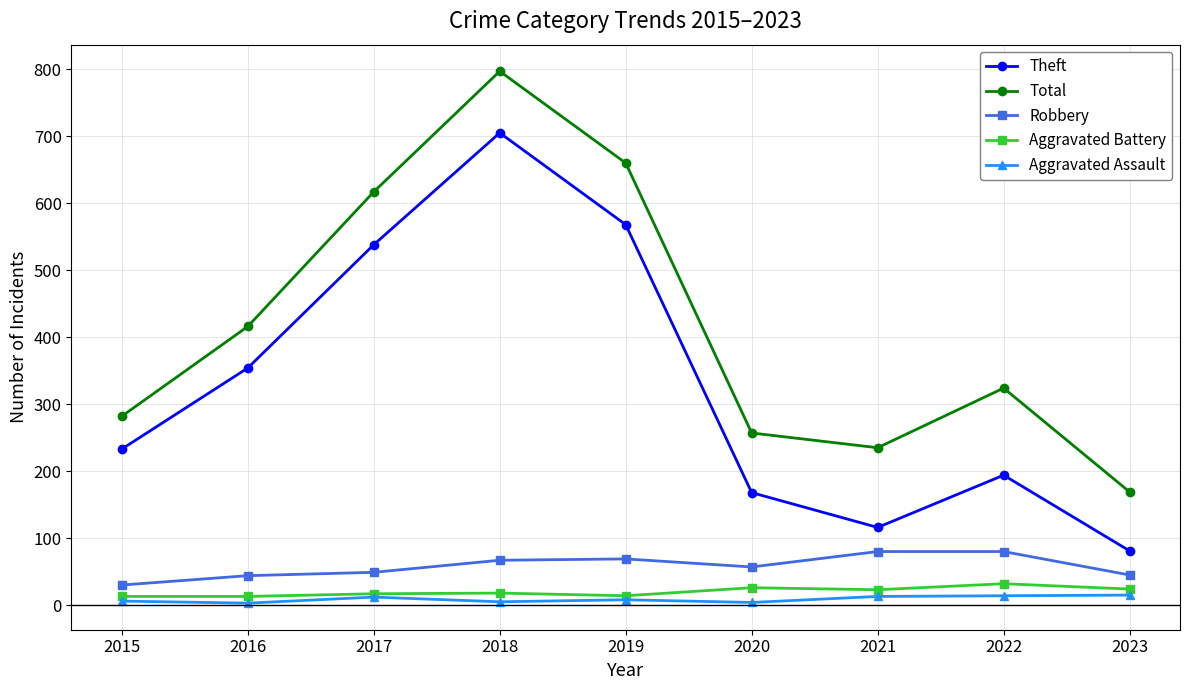

What is the maximum value shown in the chart?

797